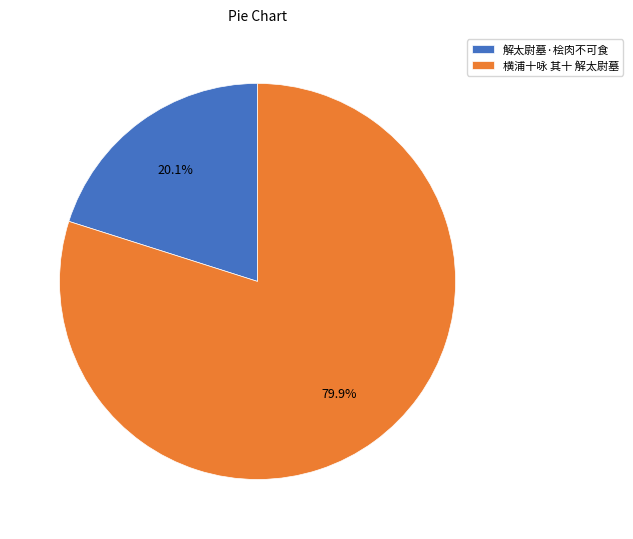

Rank the categories by value from lowest to highest.

解太尉墓·桧肉不可食, 横浦十咏 其十 解太尉墓